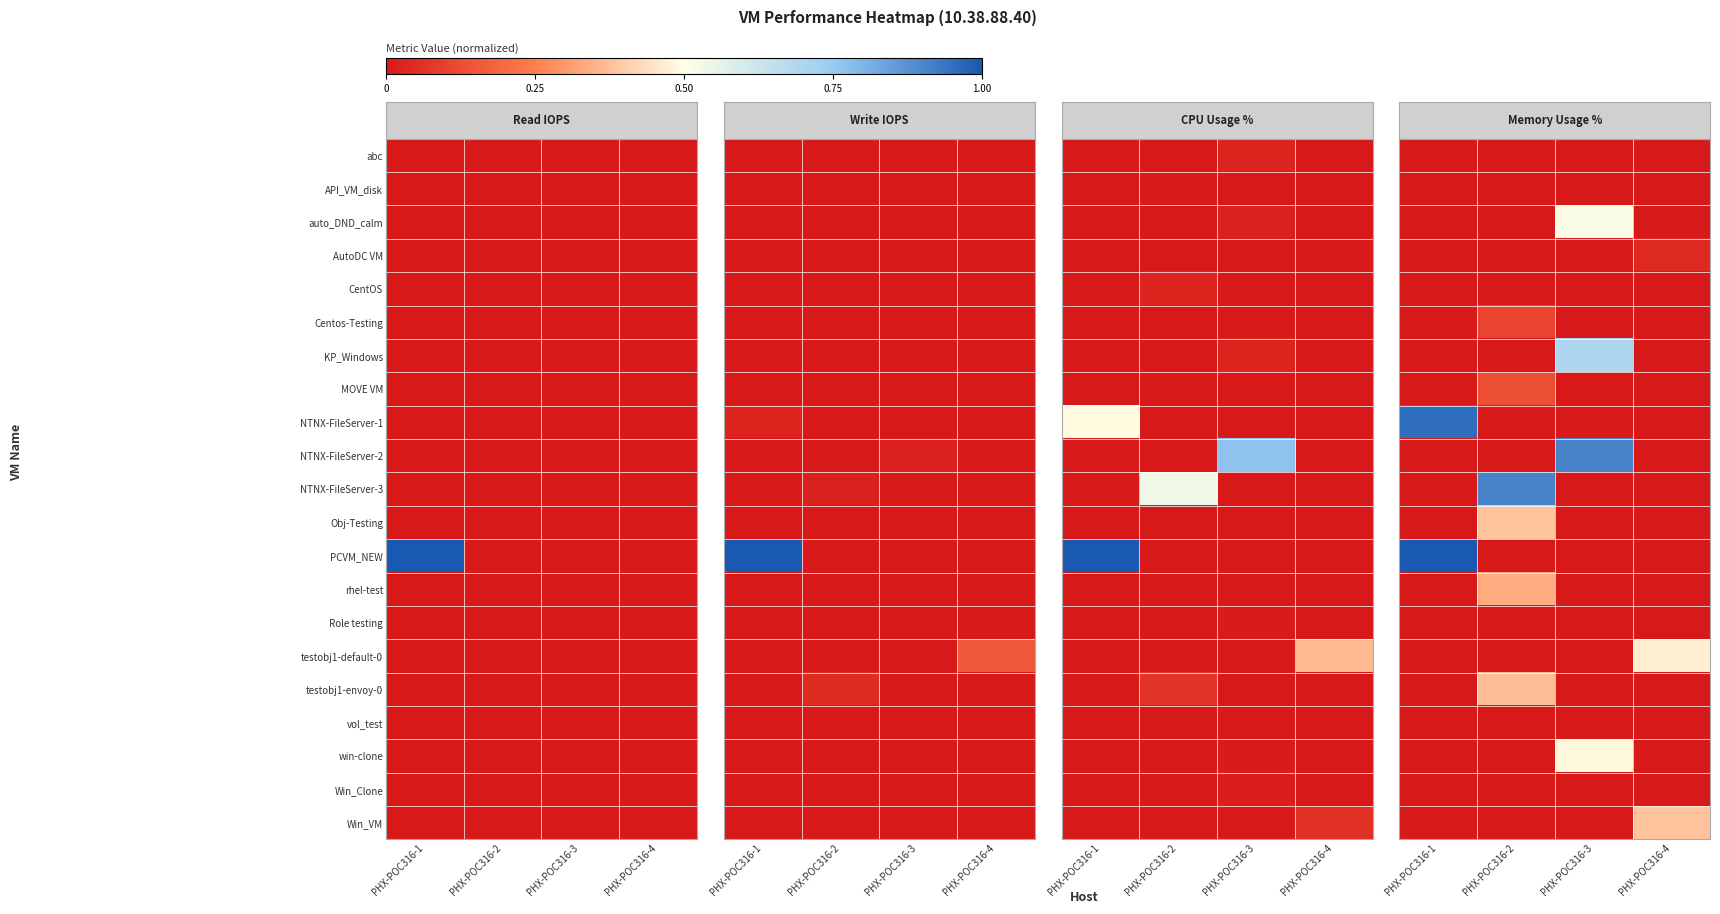

At PHX-POC316-1, list the series in order from smallest to largest.

abc, API_VM_disk, auto_DND_calm, AutoDC VM, CentOS, Centos-Testing, KP_Windows, MOVE VM, NTNX-FileServer-2, NTNX-FileServer-3, Obj-Testing, rhel-test, Role testing, testobj1-default-0, testobj1-envoy-0, vol_test, win-clone, Win_Clone, Win_VM, NTNX-FileServer-1, PCVM_NEW